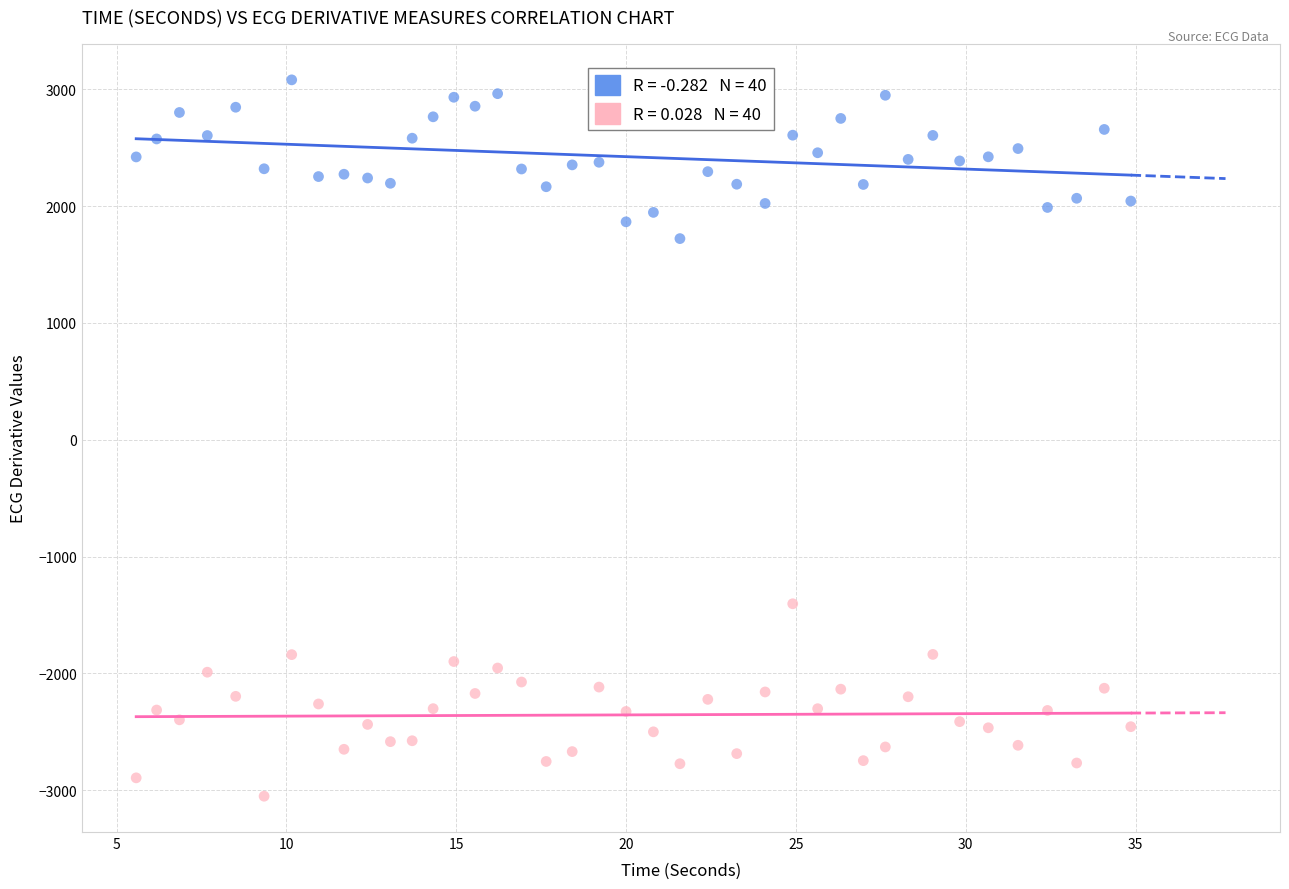

Across all data points, what is the range of Y values (max minus min)?

6133.2